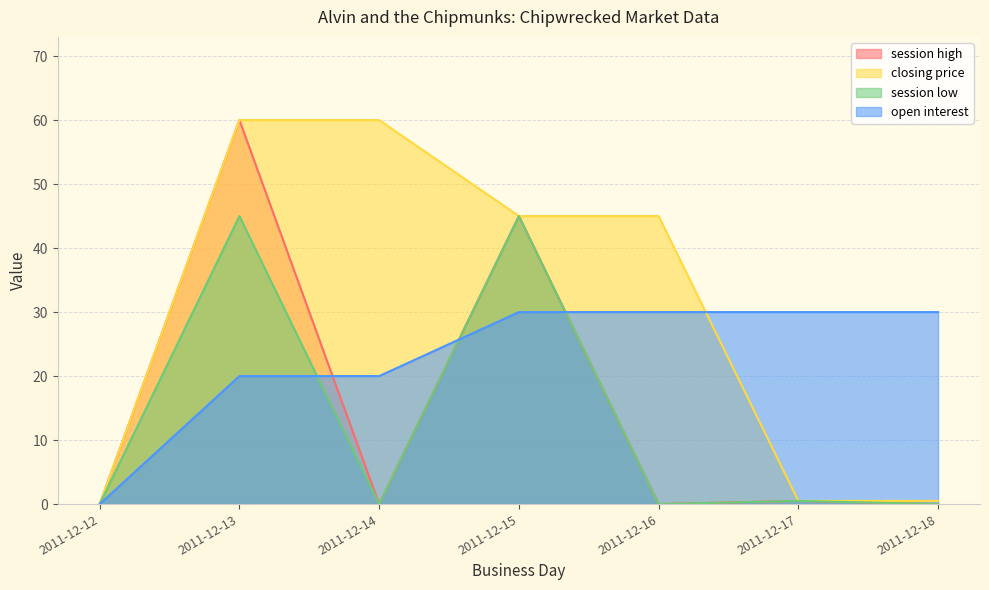

Which label corresponds to the smallest value in the chart?

2011-12-12